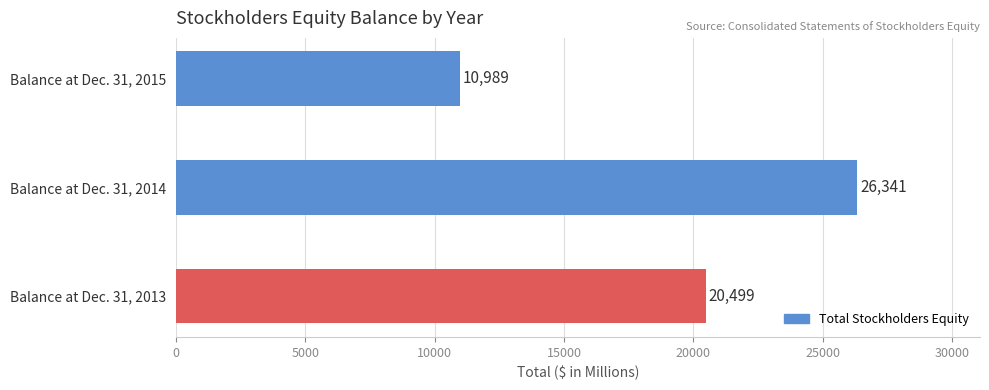

How many data points are less than 20499?

1